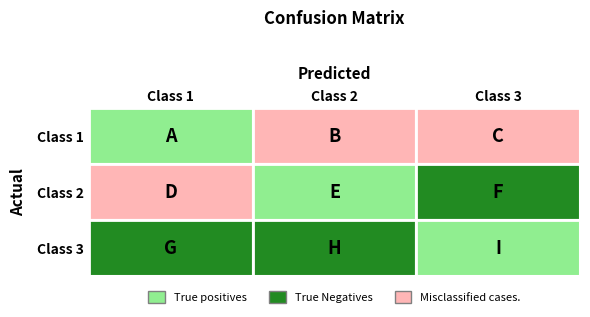

Count the Class 2 values in the range 0 to 1.

3